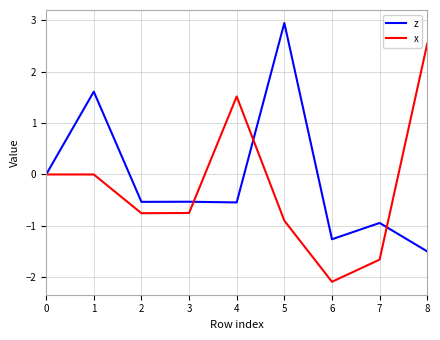

How many z values are between 0 and 1?

1